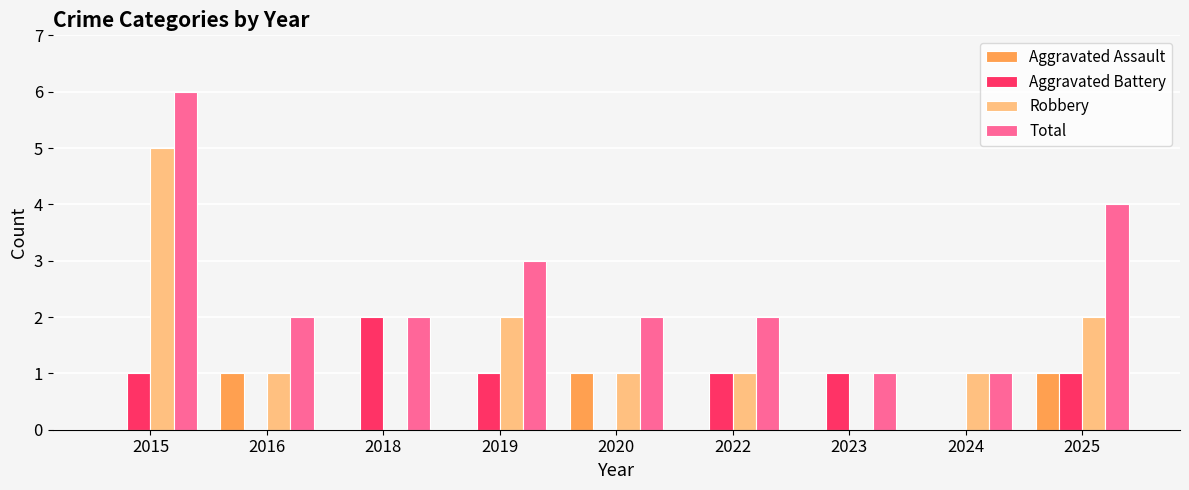

Reading left to right, what are all the values shown in this chart?

Aggravated Assault: 0	1	0	0	1	0	0	0	1
Aggravated Battery: 1	0	2	1	0	1	1	0	1
Robbery: 5	1	0	2	1	1	0	1	2
Total: 6	2	2	3	2	2	1	1	4